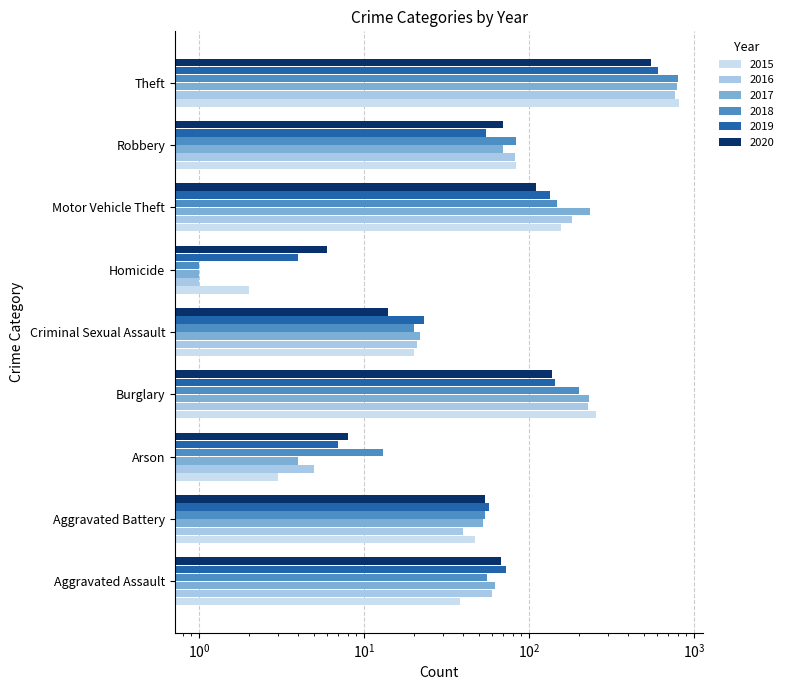

Reading left to right, transcribe all the data shown in this chart.

2015: Aggravated Assault=38	Aggravated Battery=47	Arson=3	Burglary=254	Criminal Sexual Assault=20	Homicide=2	Motor Vehicle Theft=156	Robbery=84	Theft=818
2016: Aggravated Assault=60	Aggravated Battery=40	Arson=5	Burglary=227	Criminal Sexual Assault=21	Homicide=1	Motor Vehicle Theft=183	Robbery=82	Theft=767
2017: Aggravated Assault=62	Aggravated Battery=53	Arson=4	Burglary=233	Criminal Sexual Assault=22	Homicide=1	Motor Vehicle Theft=235	Robbery=70	Theft=791
2018: Aggravated Assault=56	Aggravated Battery=54	Arson=13	Burglary=200	Criminal Sexual Assault=20	Homicide=1	Motor Vehicle Theft=148	Robbery=84	Theft=798
2019: Aggravated Assault=73	Aggravated Battery=57	Arson=7	Burglary=144	Criminal Sexual Assault=23	Homicide=4	Motor Vehicle Theft=134	Robbery=55	Theft=603
2020: Aggravated Assault=68	Aggravated Battery=54	Arson=8	Burglary=138	Criminal Sexual Assault=14	Homicide=6	Motor Vehicle Theft=110	Robbery=70	Theft=550